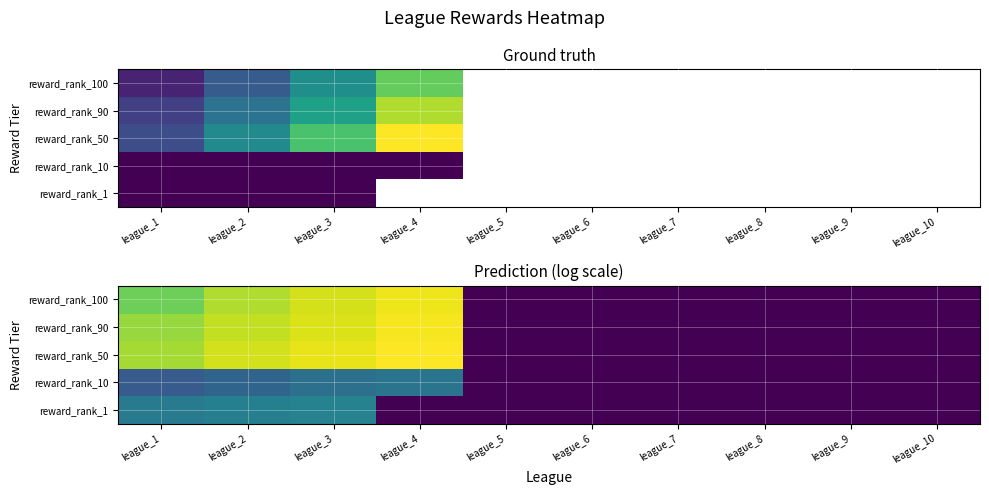

Is the value of reward_rank_90 at league_2 greater than the value of reward_rank_1 at league_3?

Yes